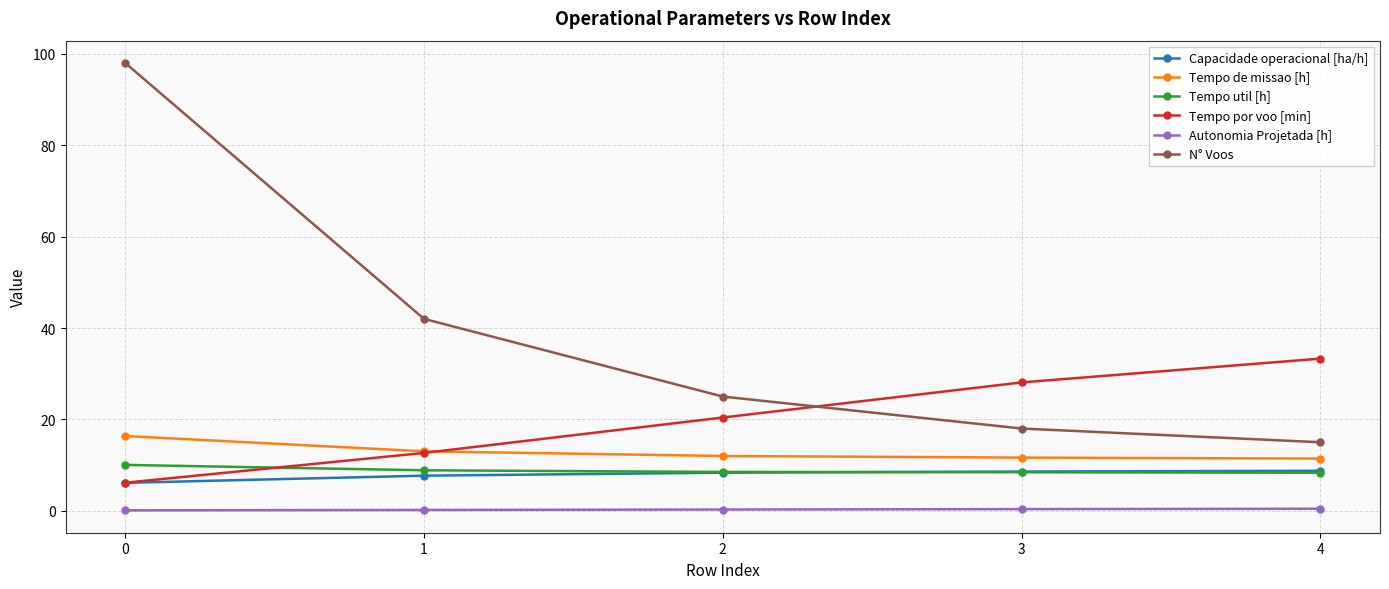

True or false: Tempo util [h] has a value of 8.3 at 4.

True